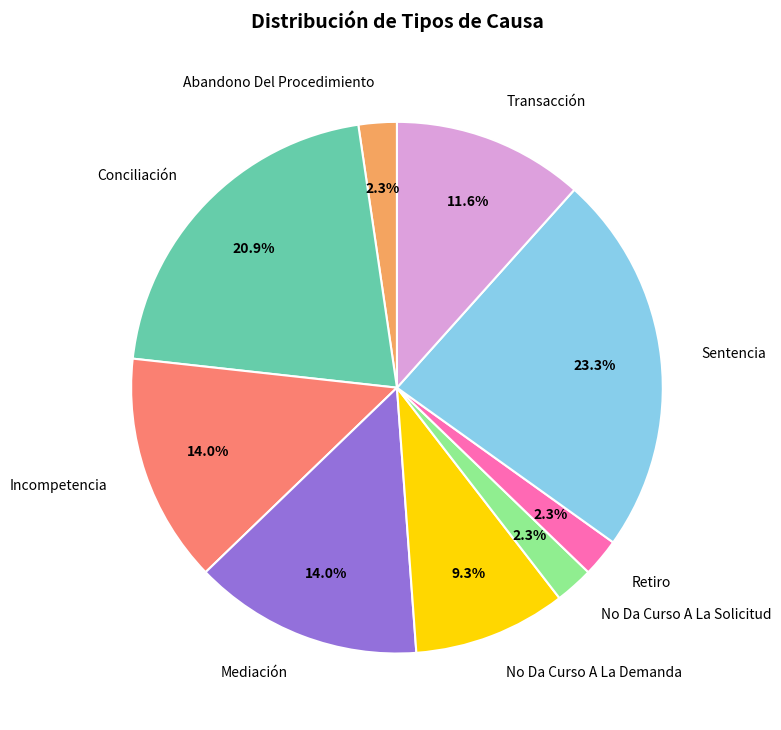

Does Conciliación represent more than half of the total?

No